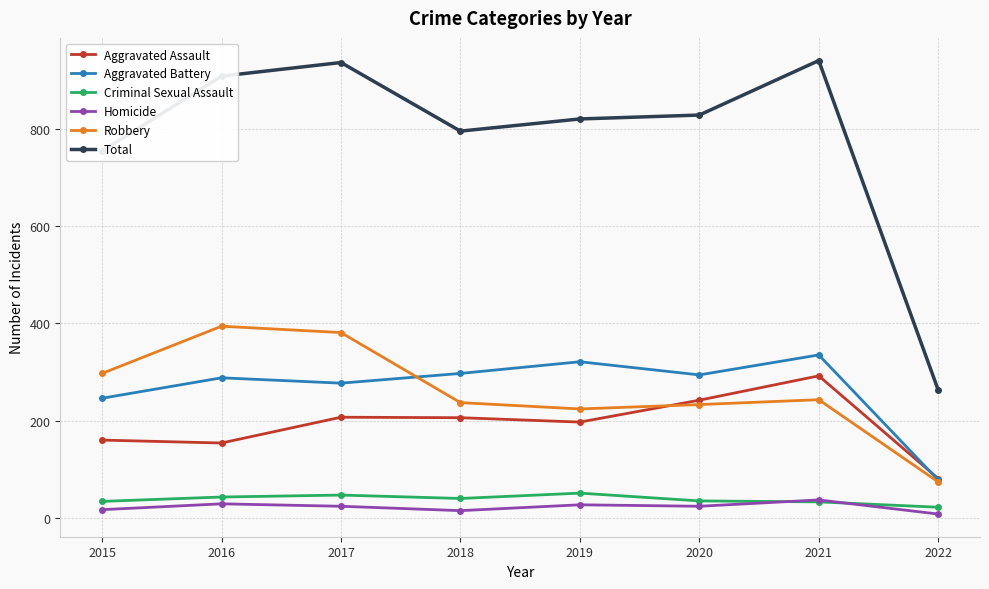

What is the lowest value of the Aggravated Battery series?

78